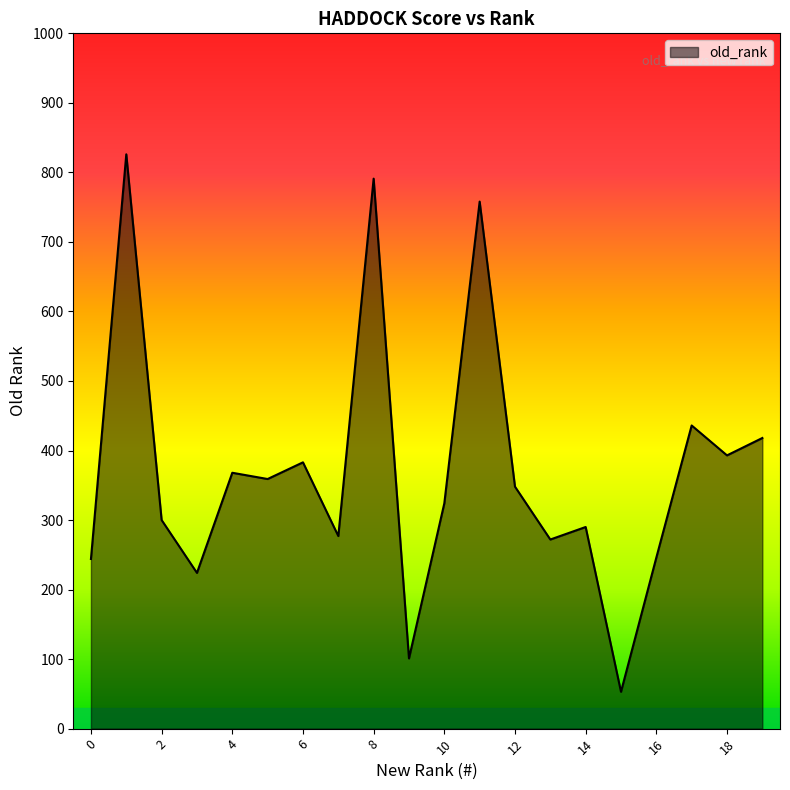

What is the smallest value displayed?

53